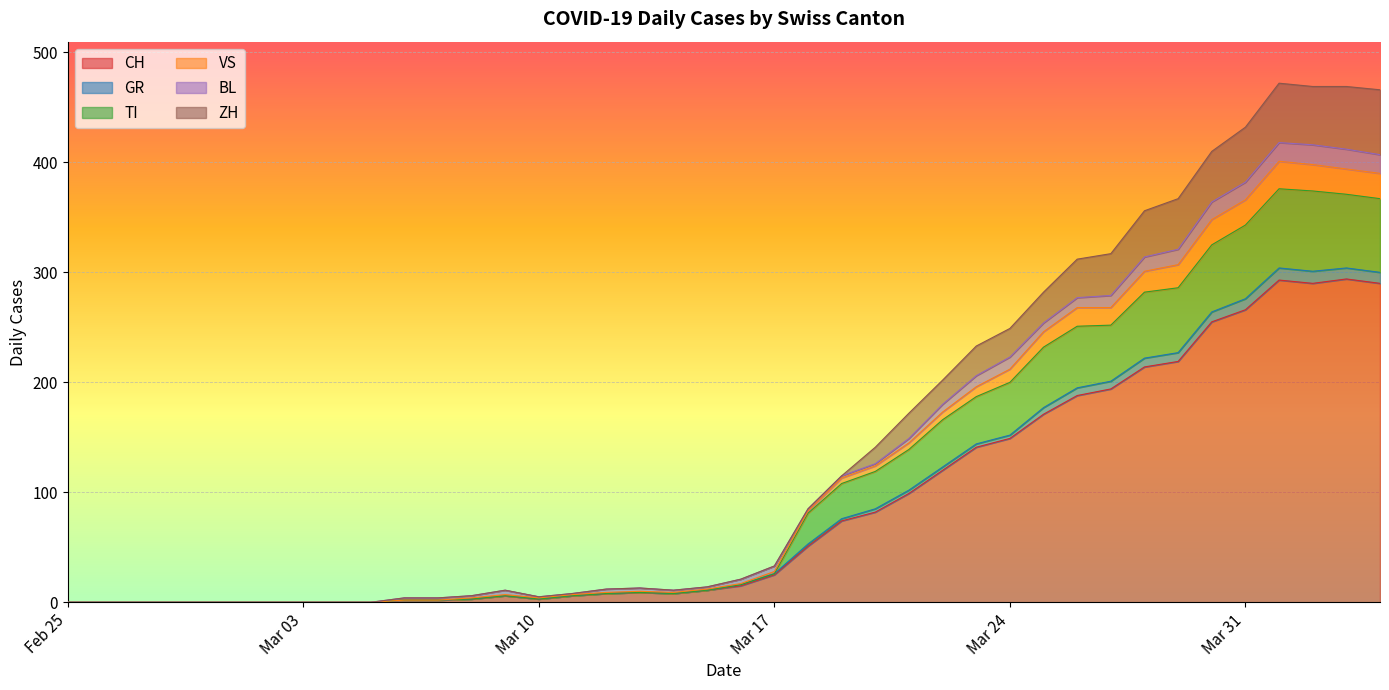

At which category is the sum across all series the highest?

2020-04-01